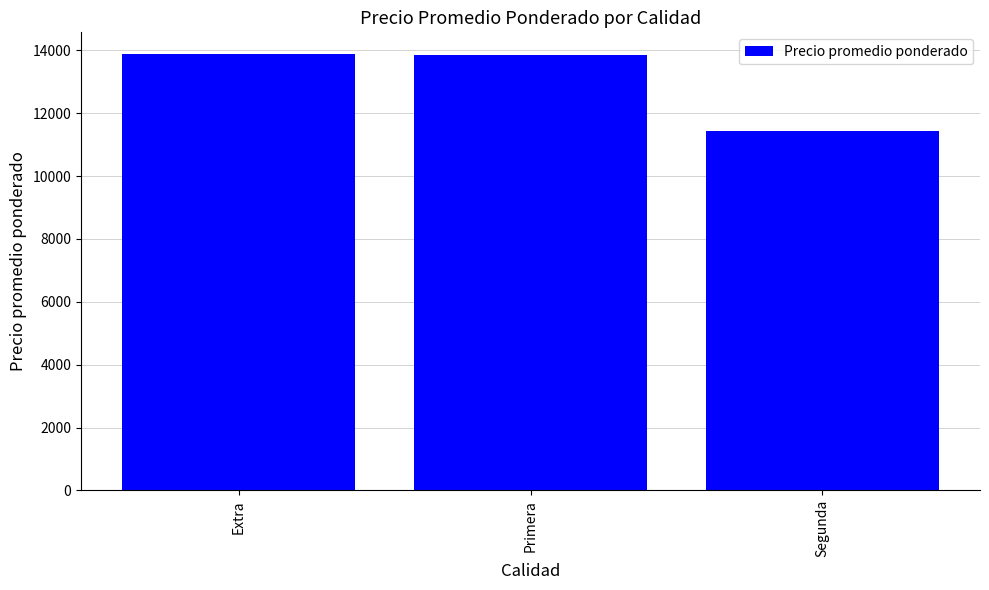

What is the average value?

13050.7